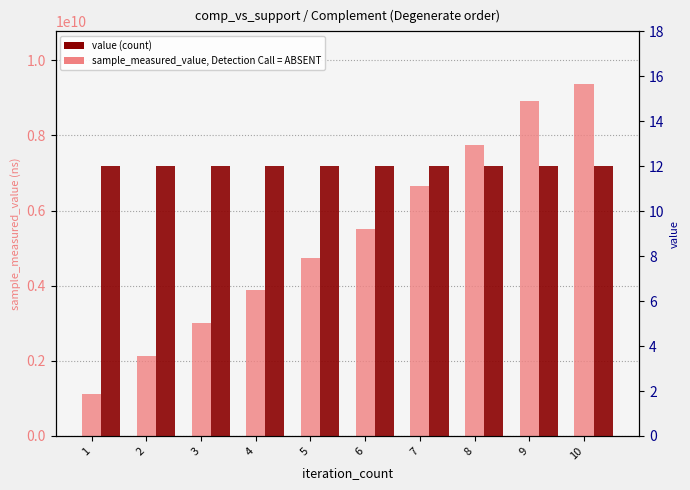

At which category is the sum across all series the highest?

10